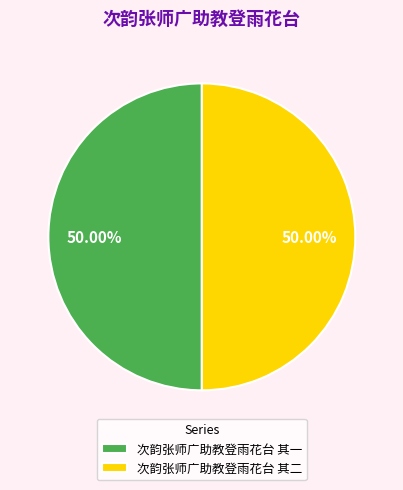

Is the sum of 次韵张师广助教登雨花台 其二 and 次韵张师广助教登雨花台 其一 greater than half?

Yes